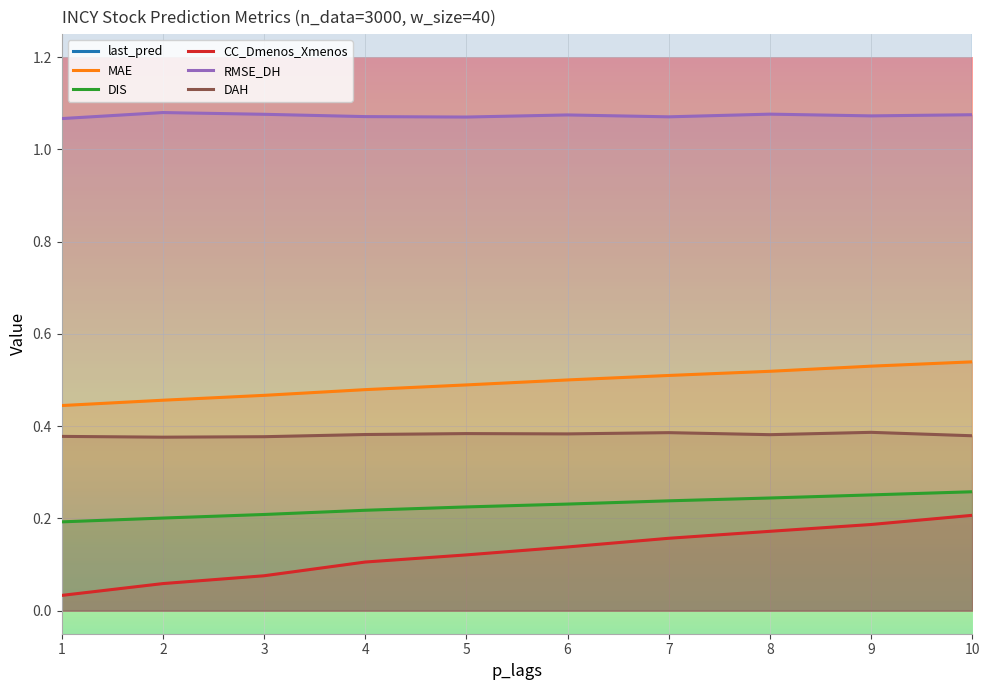

What are all the series names shown in the legend?

last_pred, MAE, DIS, CC_Dmenos_Xmenos, RMSE_DH, DAH